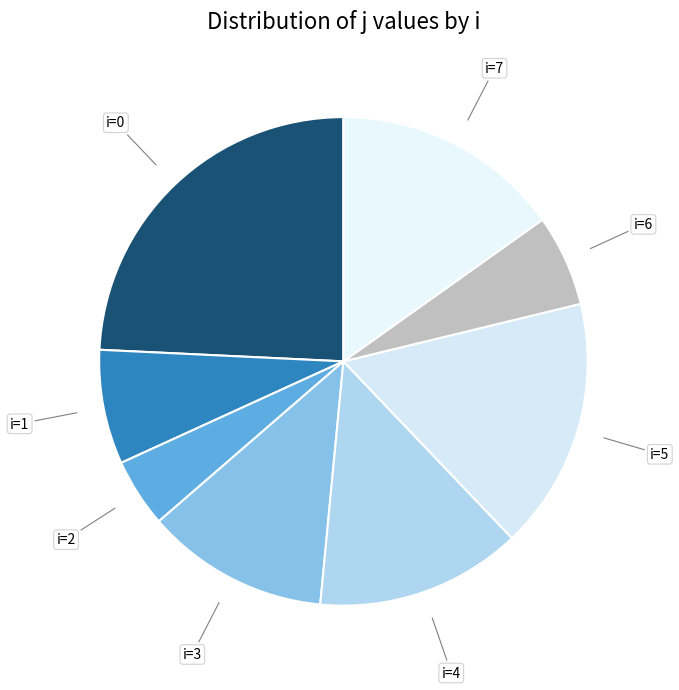

Is it true that i=0 is 33% of the pie?

False